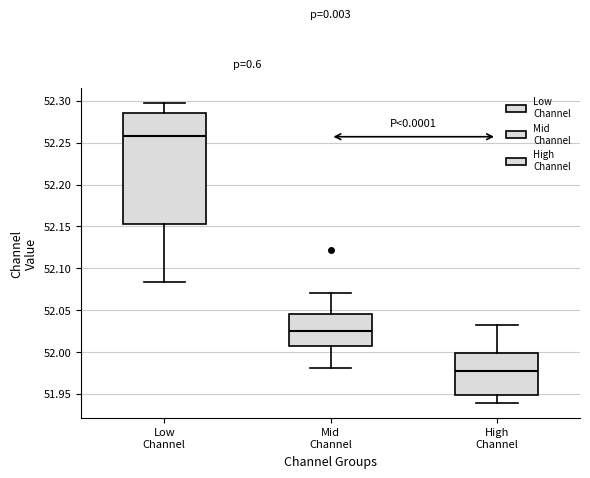

Which box has the highest median line?

Low Channel